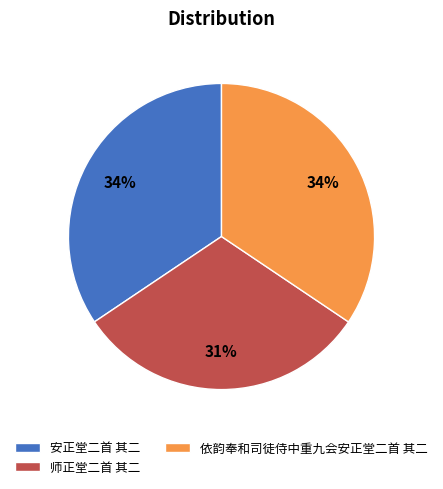

Is it true that 师正堂二首 其二 is 20% of the pie?

False